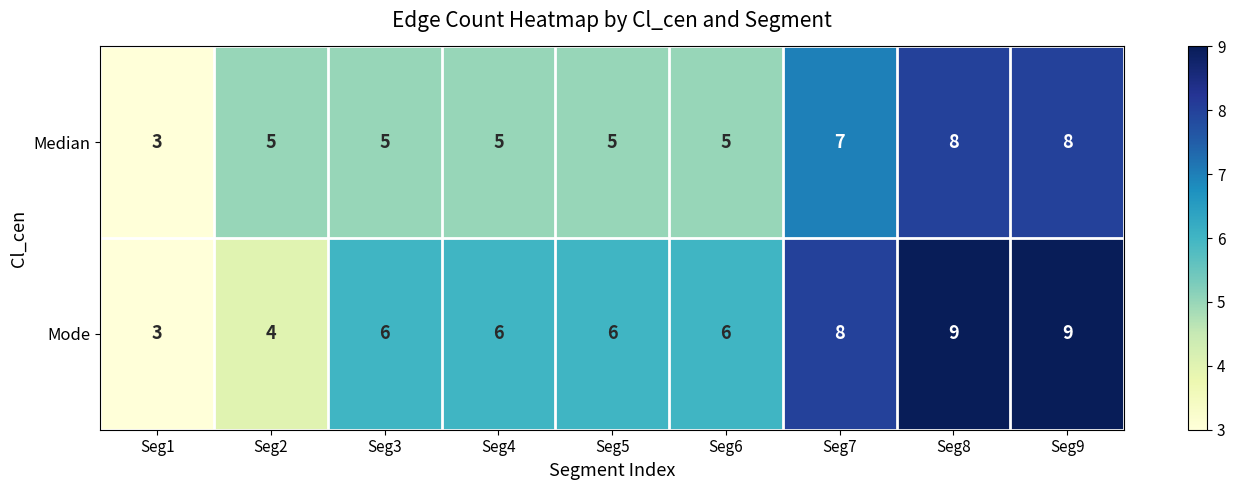

How many data points in Median are less than 5?

1